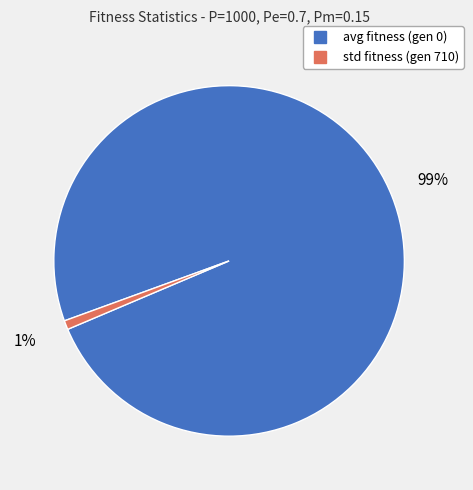

Do avg fitness (gen 0) and std fitness (gen 710) together represent more than half of the pie?

Yes